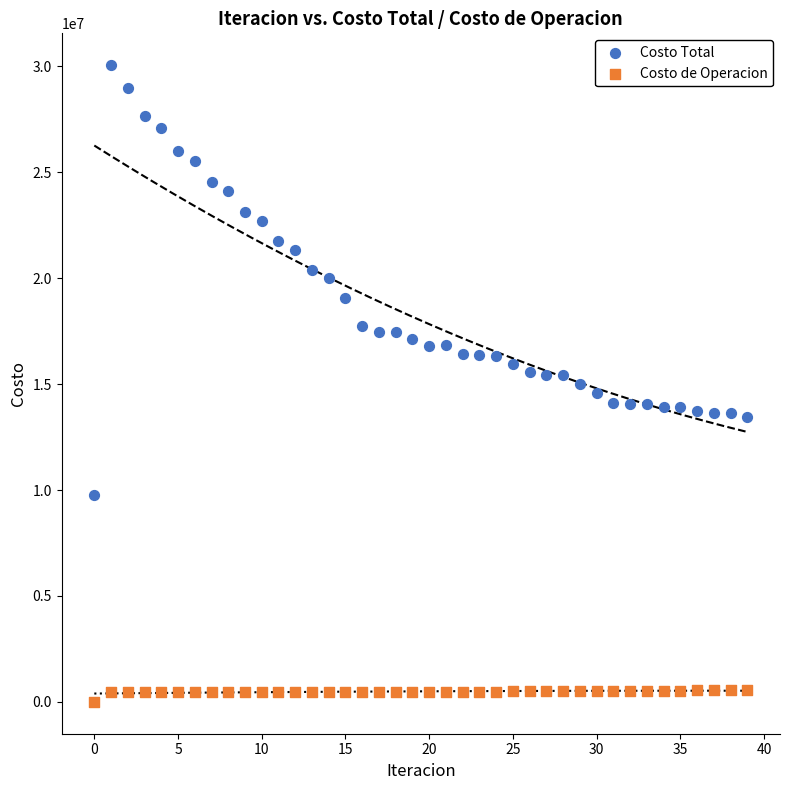

Which series has the widest spread of Y values?

Costo Total